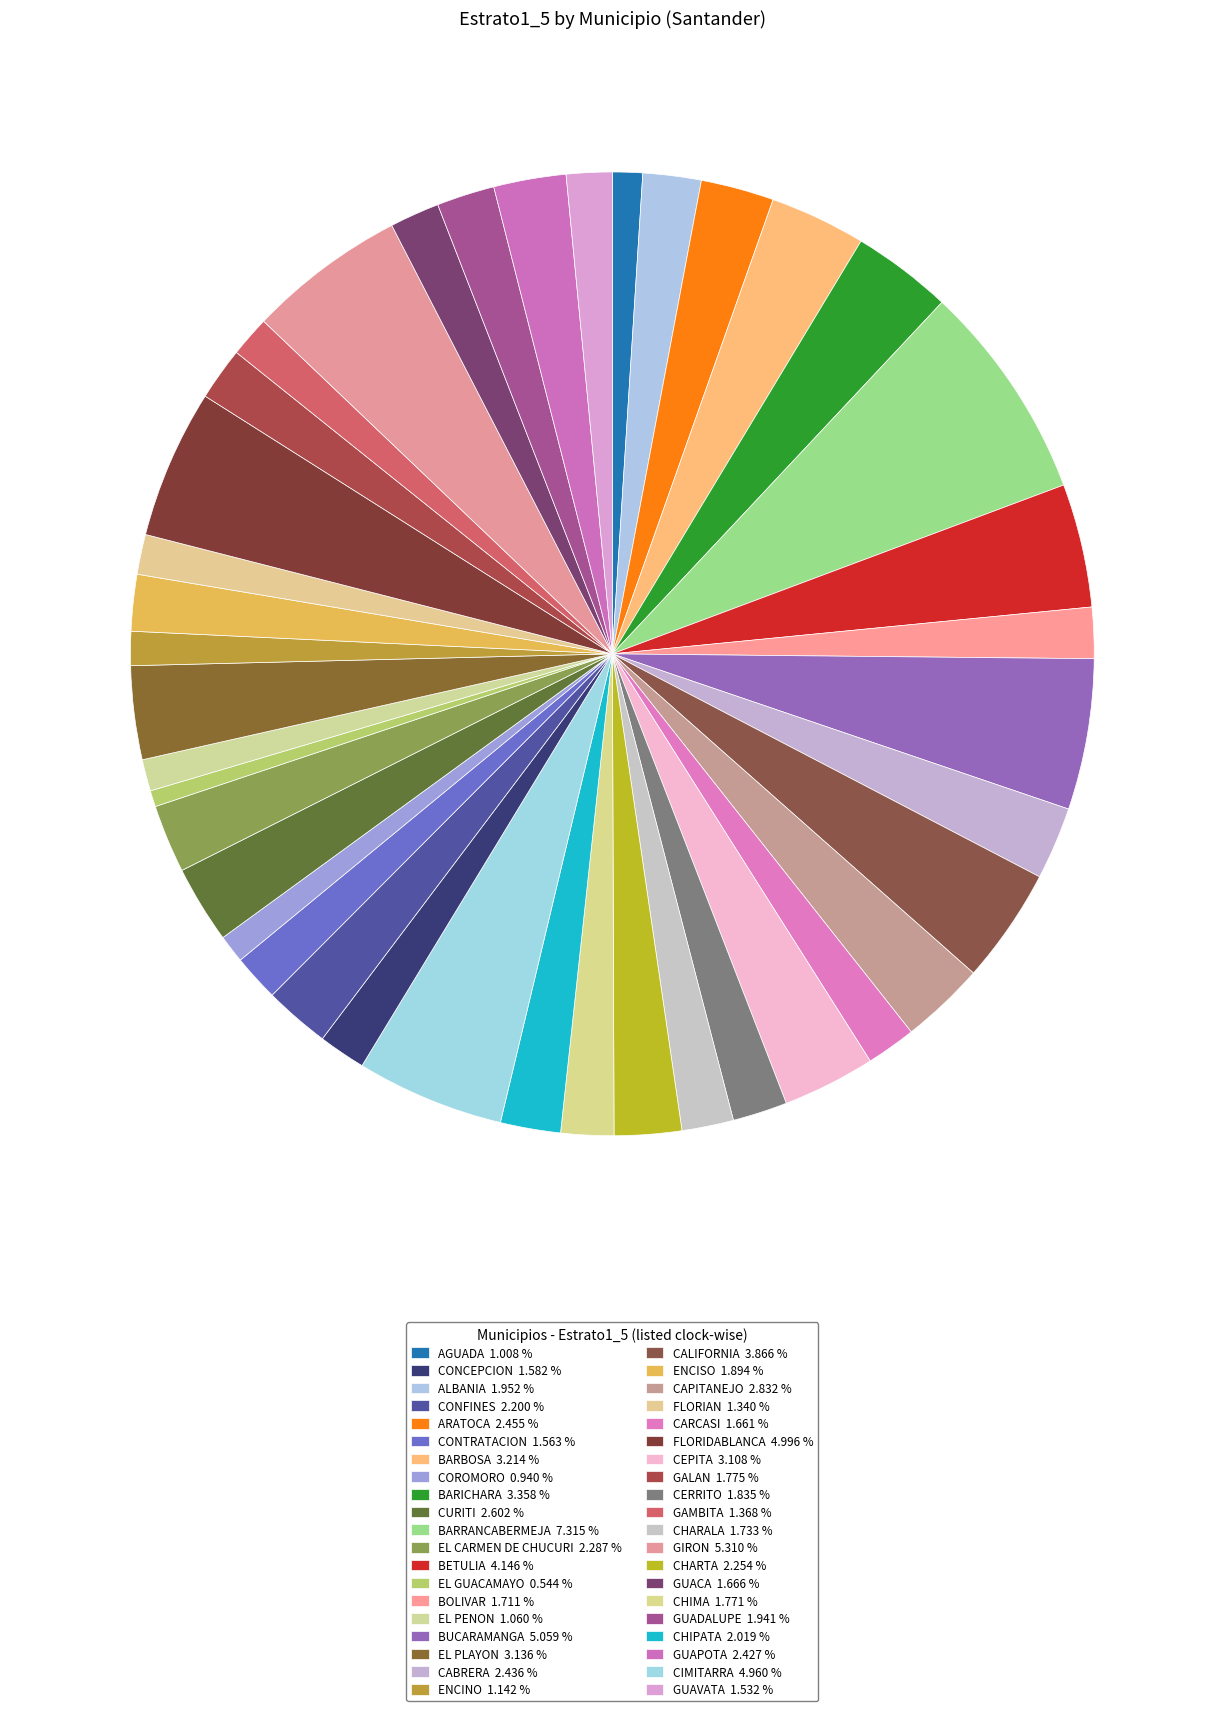

How many slices are in this pie chart?

40